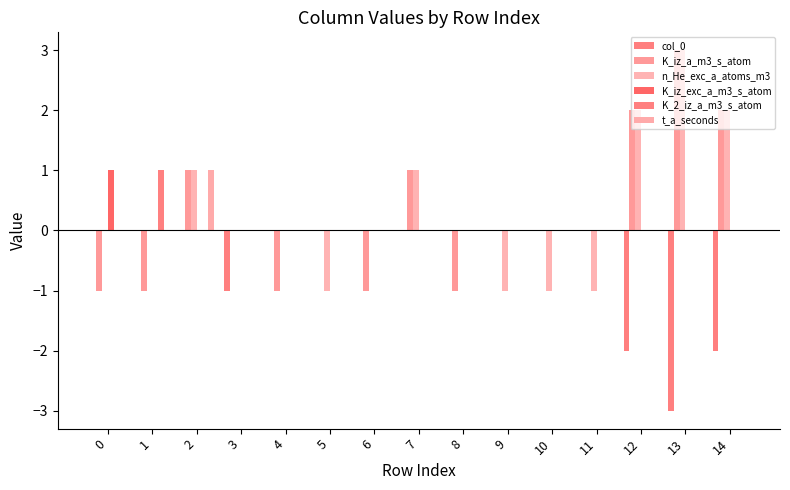

Reading left to right, transcribe all the data shown in this chart.

col_0: 0=0	1=0	2=0	3=-1	4=0	5=0	6=0	7=0	8=0	9=0	10=0	11=0	12=-2	13=-3	14=-2
K_iz_a_m3_s_atom: 0=-1	1=-1	2=1	3=0	4=-1	5=0	6=-1	7=1	8=-1	9=0	10=0	11=0	12=2	13=3	14=2
n_He_exc_a_atoms_m3: 0=0	1=0	2=1	3=0	4=0	5=-1	6=0	7=1	8=0	9=-1	10=-1	11=-1	12=2	13=3	14=2
K_iz_exc_a_m3_s_atom: 0=1	1=0	2=0	3=0	4=0	5=0	6=0	7=0	8=0	9=0	10=0	11=0	12=0	13=0	14=0
K_2_iz_a_m3_s_atom: 0=0	1=1	2=0	3=0	4=0	5=0	6=0	7=0	8=0	9=0	10=0	11=0	12=0	13=0	14=0
t_a_seconds: 0=0	1=0	2=1	3=0	4=0	5=0	6=0	7=0	8=0	9=0	10=0	11=0	12=0	13=0	14=0